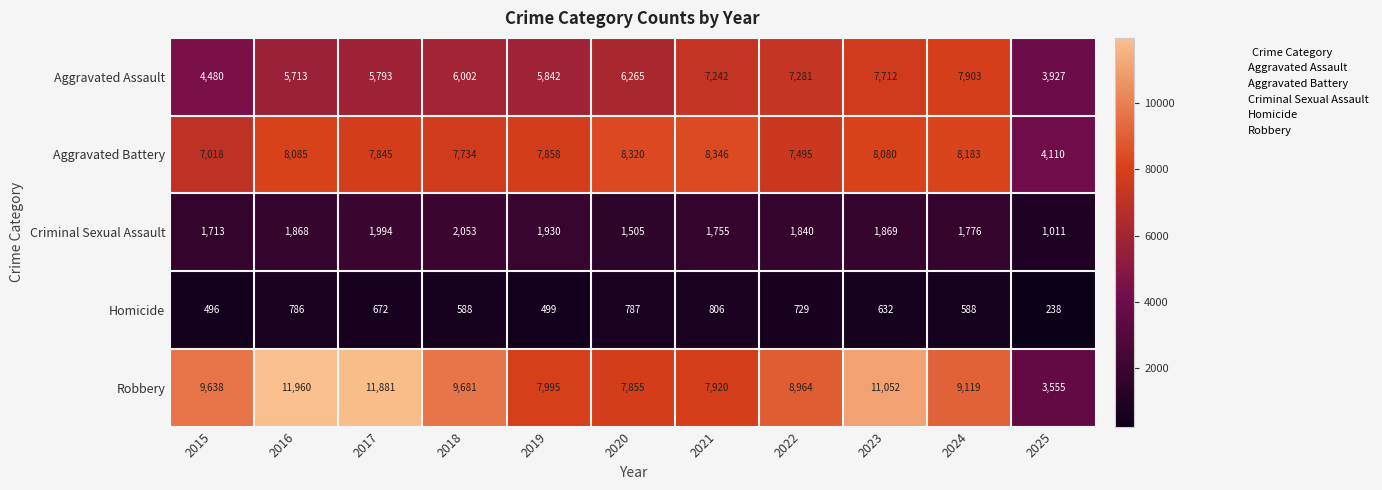

Which series changed the most between 2021 and 2025?

Robbery